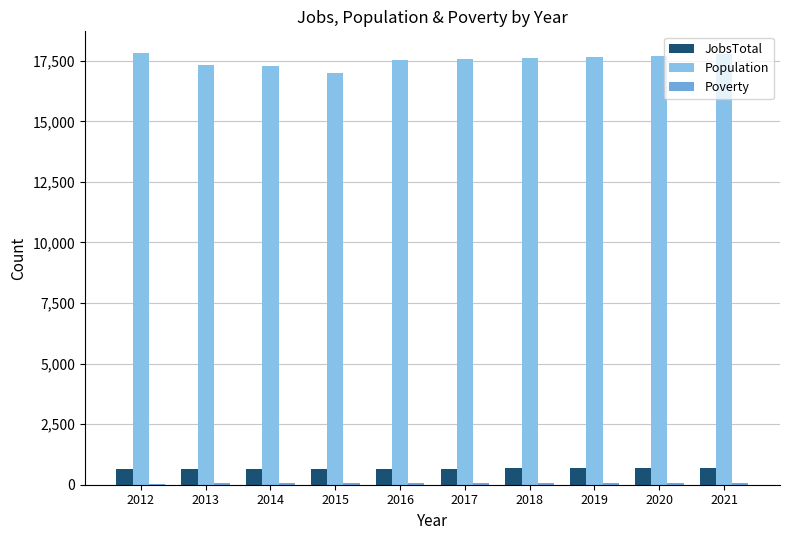

How many categories are shown in the chart?

10